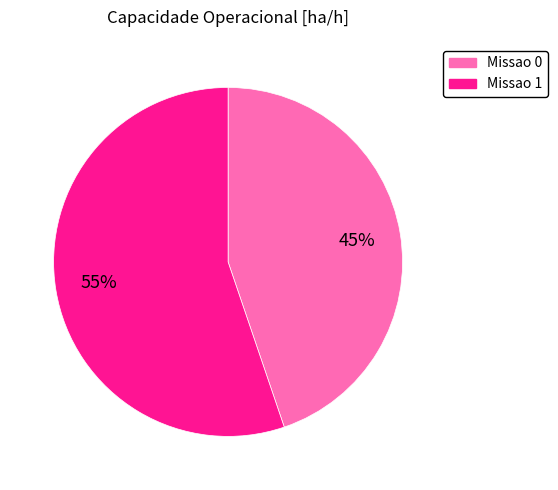

Which has a higher value, Missao 1 or Missao 0?

Missao 1